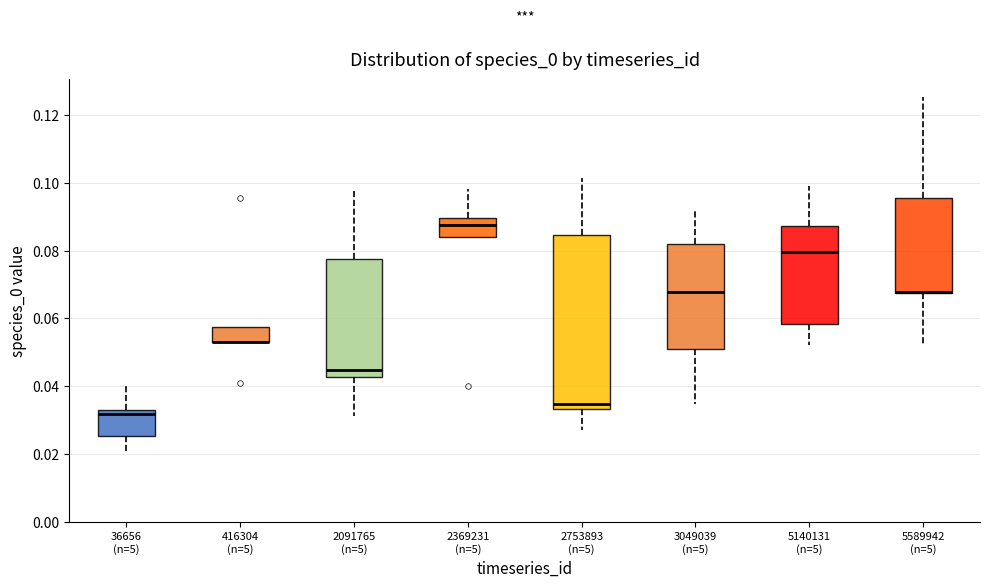

Reading left to right, transcribe this box plot: for each box, give where its median line is, the range the box spans, and where its two whiskers end, as read against the y-axis. The values are not printed on the chart, so give them approximately, as read against the axis.

36656 (n=5): median 0.032 (just below the box's upper edge), box 0.026 to 0.032, whiskers 0.020 to 0.040
416304 (n=5): median 0.054 (drawn on the box's lower edge), box 0.054 to 0.058, whiskers 0.054 to 0.058
2091765 (n=5): median 0.044, box 0.042 to 0.078, whiskers 0.032 to 0.098
2369231 (n=5): median 0.088, box 0.084 to 0.090, whiskers 0.084 to 0.098
2753893 (n=5): median 0.034 (just above the box's lower edge), box 0.034 to 0.084, whiskers 0.028 to 0.102
3049039 (n=5): median 0.068, box 0.052 to 0.082, whiskers 0.034 to 0.092
5140131 (n=5): median 0.080, box 0.058 to 0.088, whiskers 0.052 to 0.100
5589942 (n=5): median 0.068 (drawn on the box's lower edge), box 0.068 to 0.096, whiskers 0.052 to 0.126